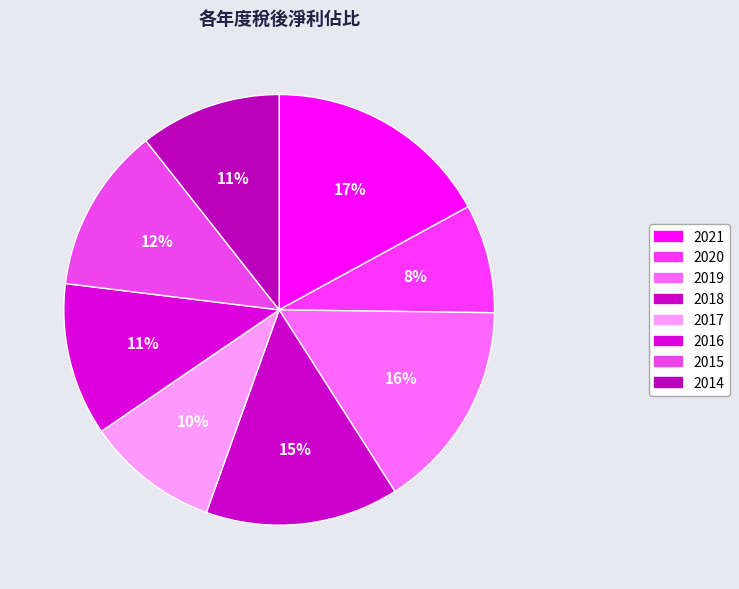

How many segments does this pie chart have?

8